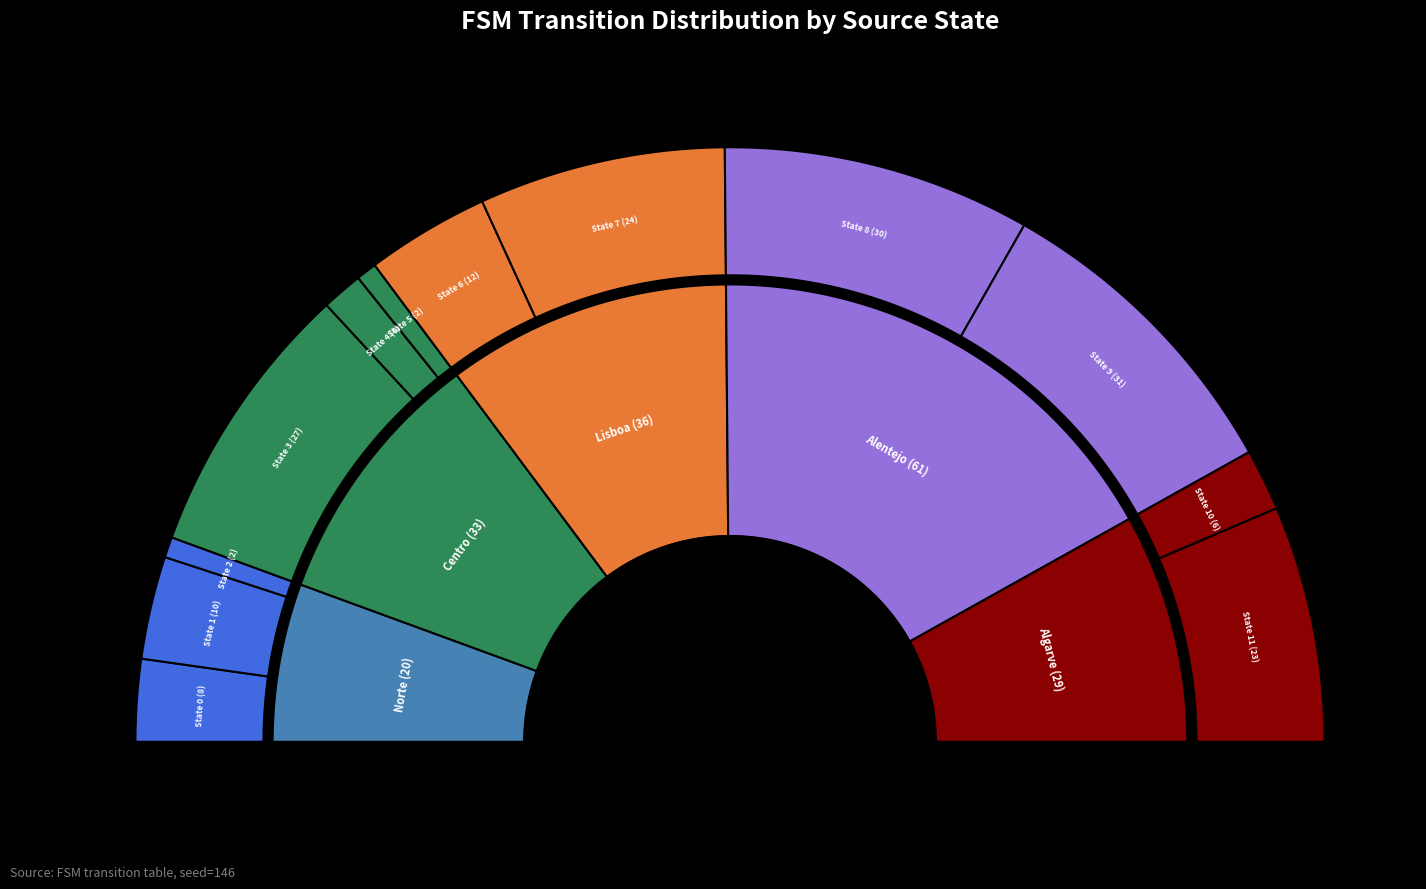

Is there any slice that represents more than half of the pie?

No